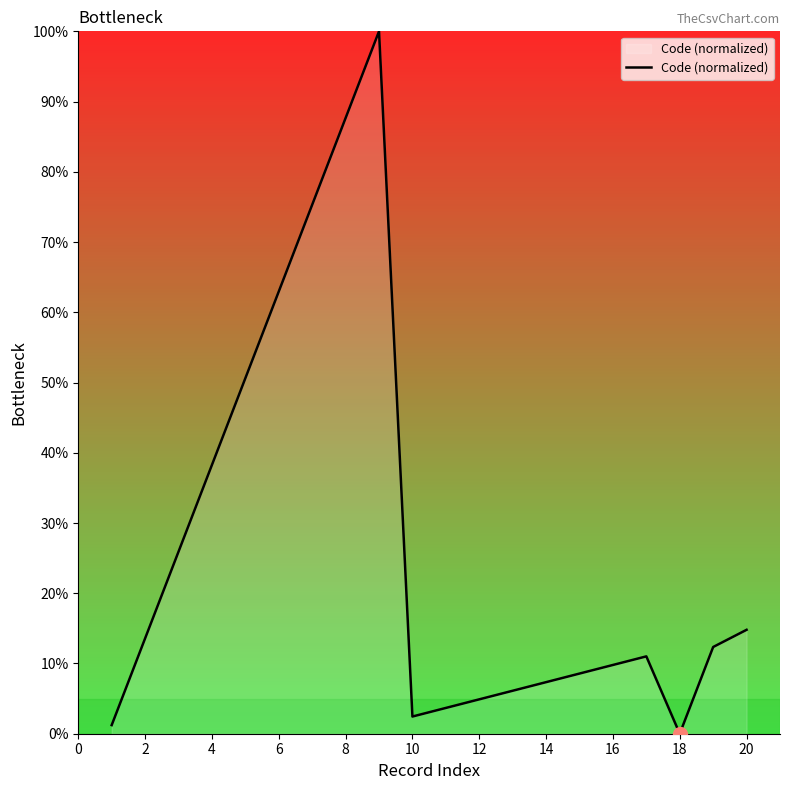

What is the maximum value shown in the chart?

100.0